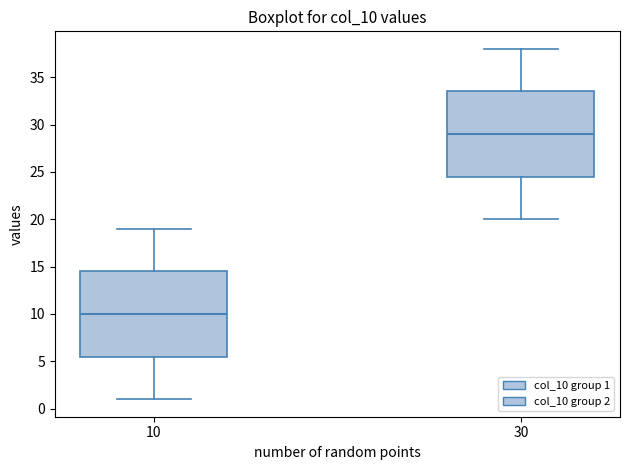

Reading left to right, read every box against the y-axis: the position of its median line, the range the box covers, and the ends of its whiskers. The values are not printed on the chart, so give them approximately, as read against the axis.

10: median 10.0, box 5.5 to 14.5, whiskers 1.0 to 19.0
30: median 29.0, box 24.5 to 33.5, whiskers 20.0 to 38.0